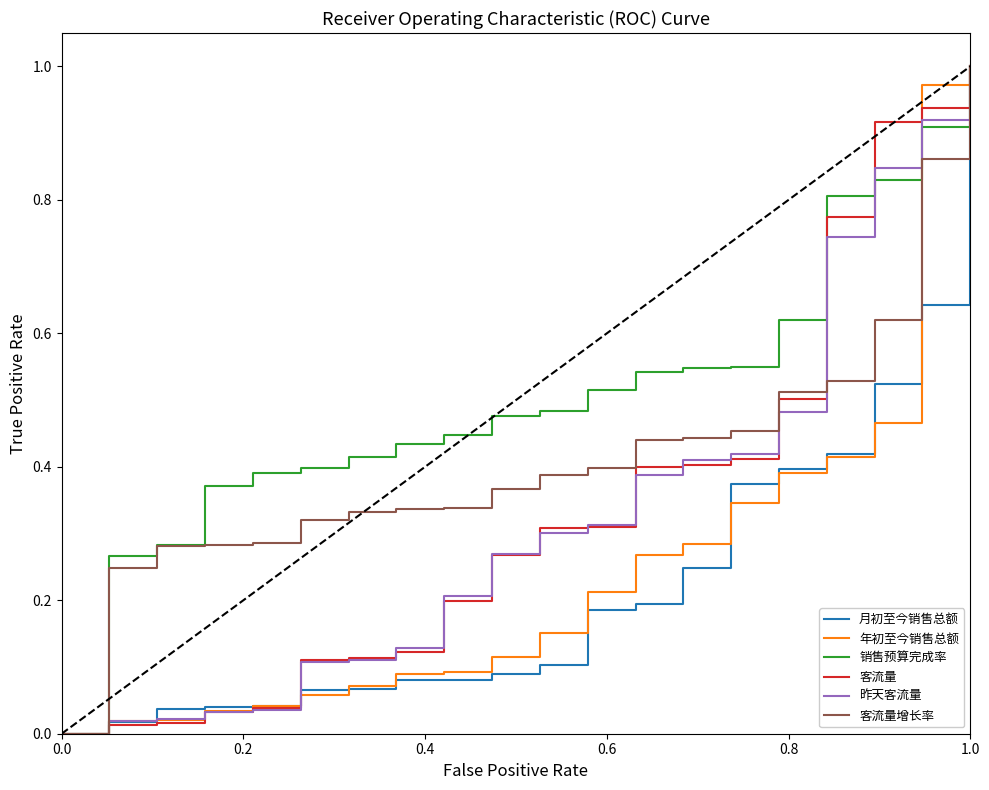

Which series has the largest total across all categories?

销售预算完成率